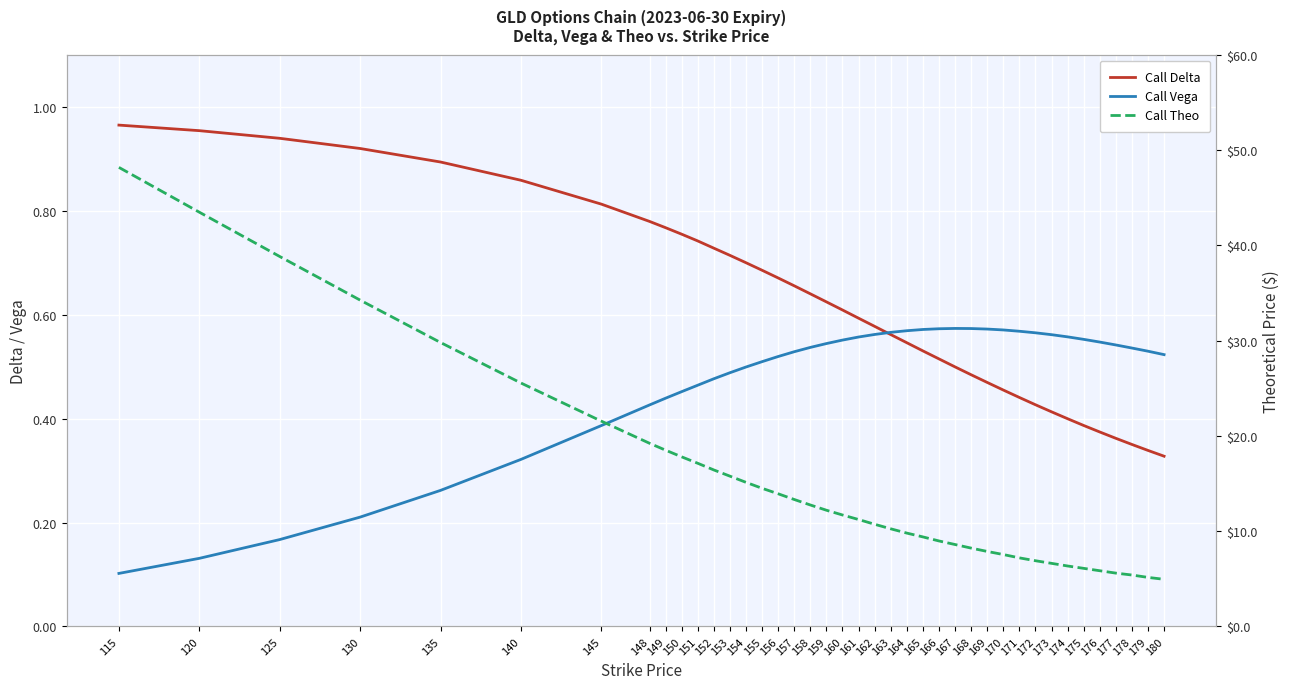

How many lines are shown in the chart?

3